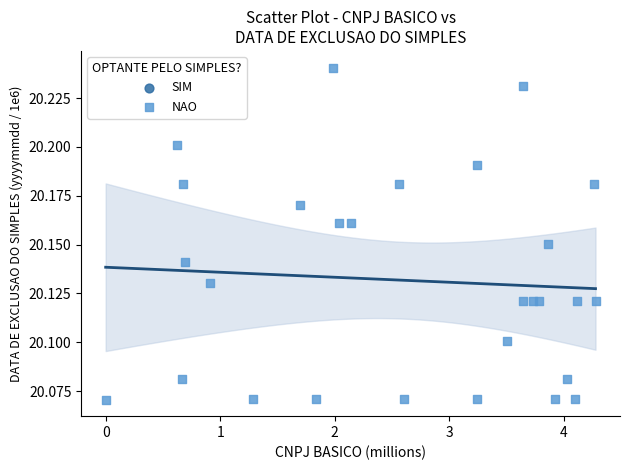

What is the range of X values (max minus min)?

4.3